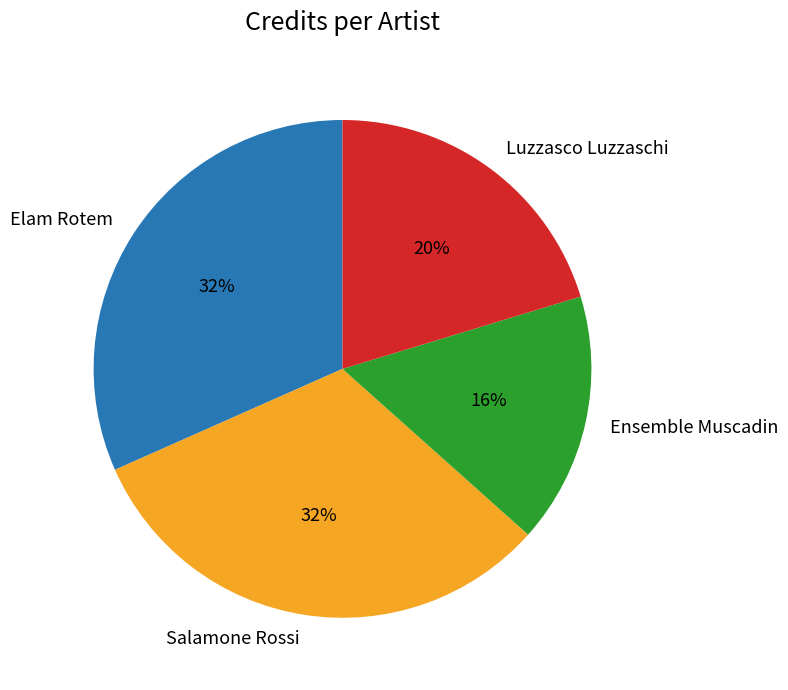

Is it true that Luzzasco Luzzaschi is 20% of the pie?

True